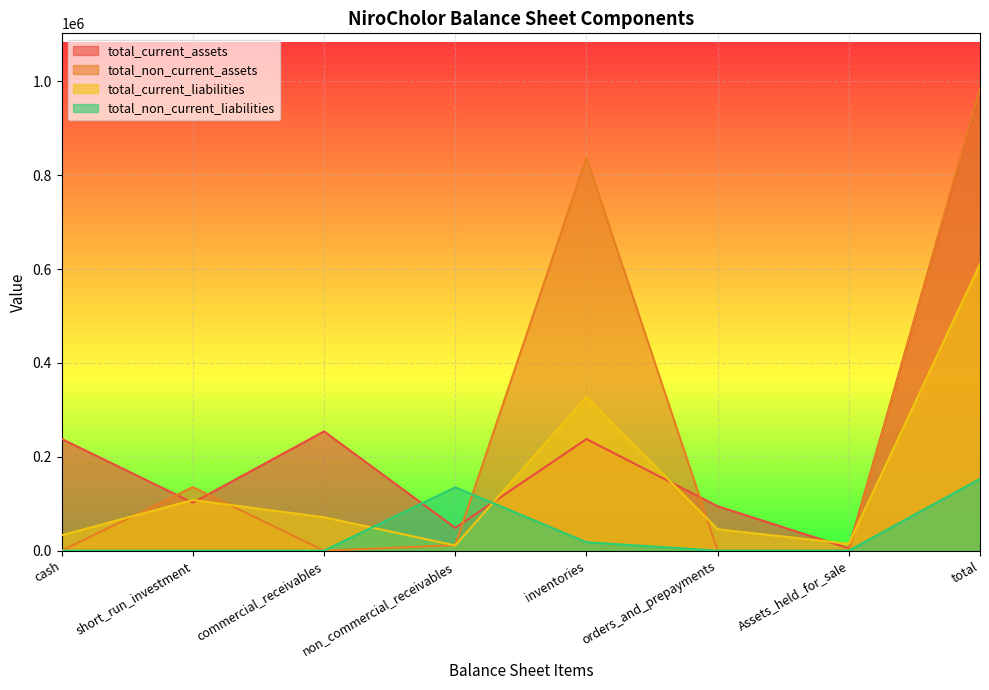

Does the chart display data point markers on the line(s)?

No